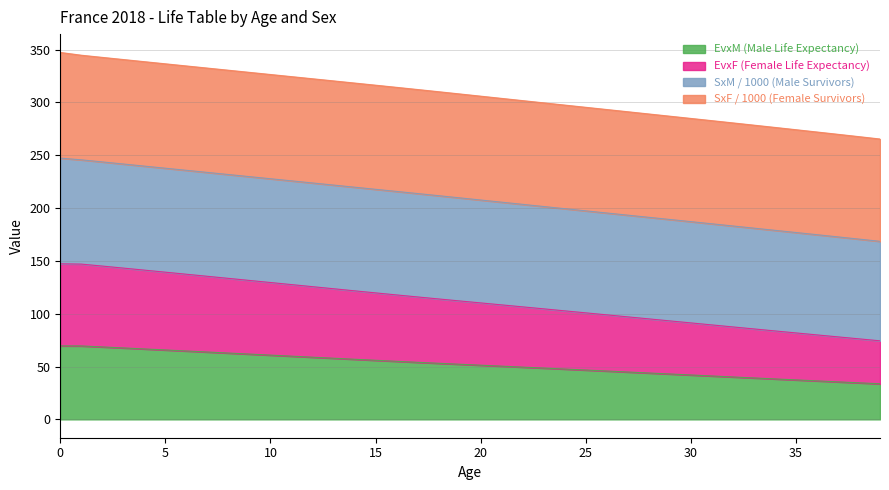

What is the spread (max minus min) of values at 25?

54.1